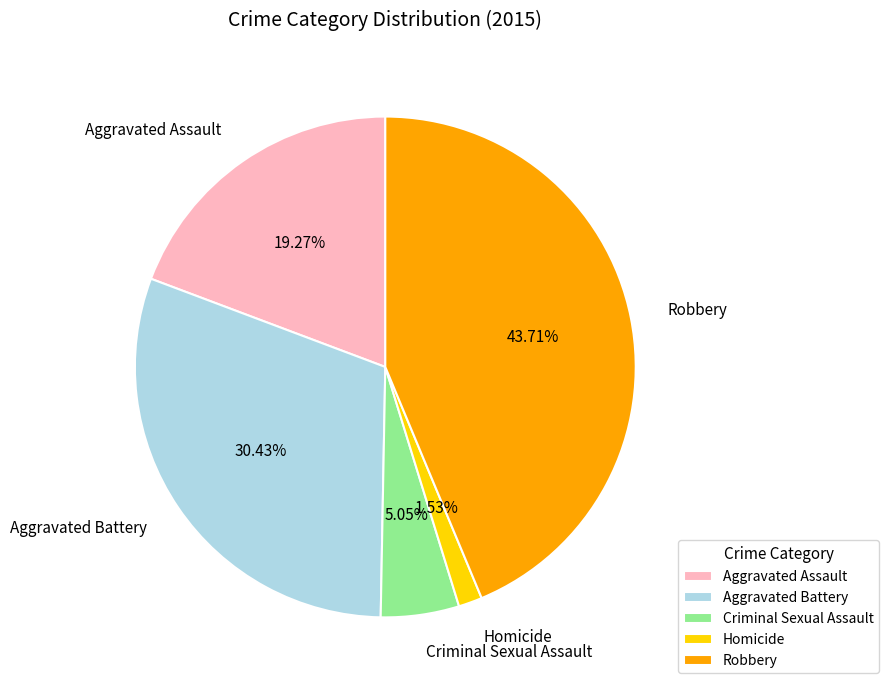

What is the ratio of the value at Criminal Sexual Assault to the value at Robbery?

0.1